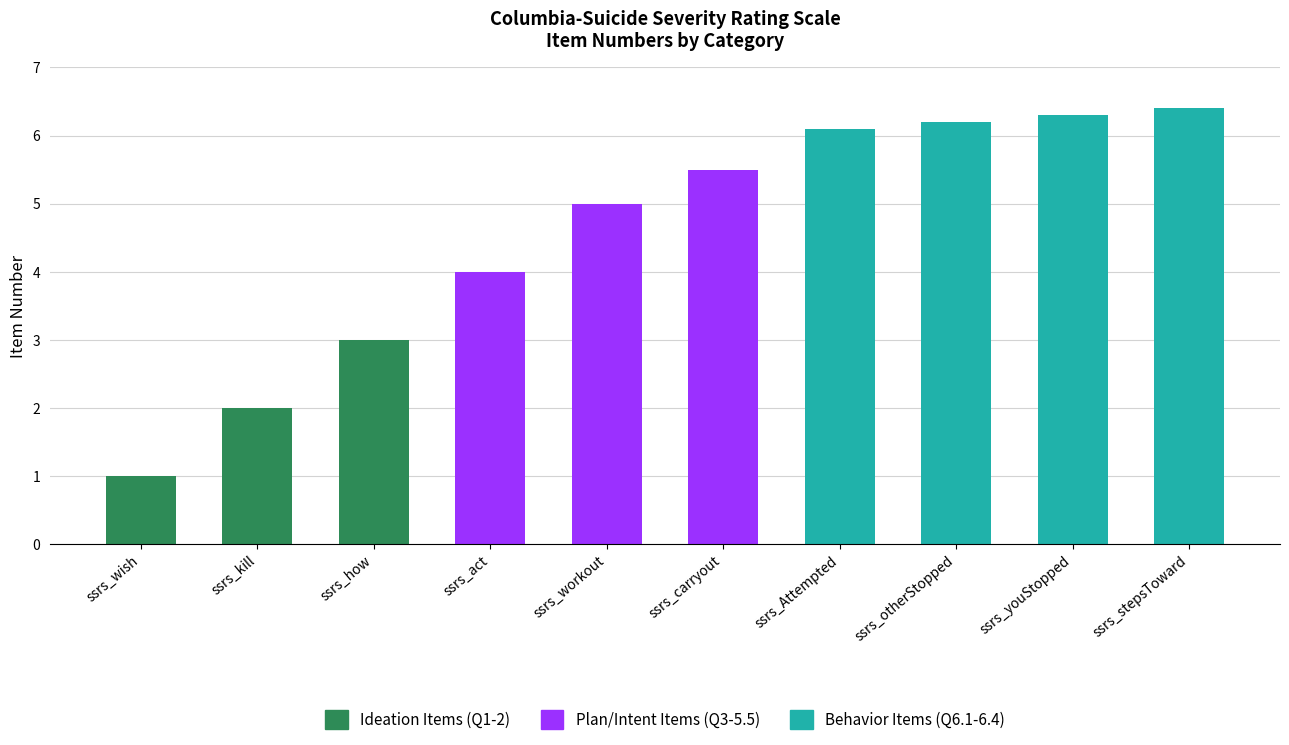

Is it true that the value at ssrs_wish is 1.7?

False